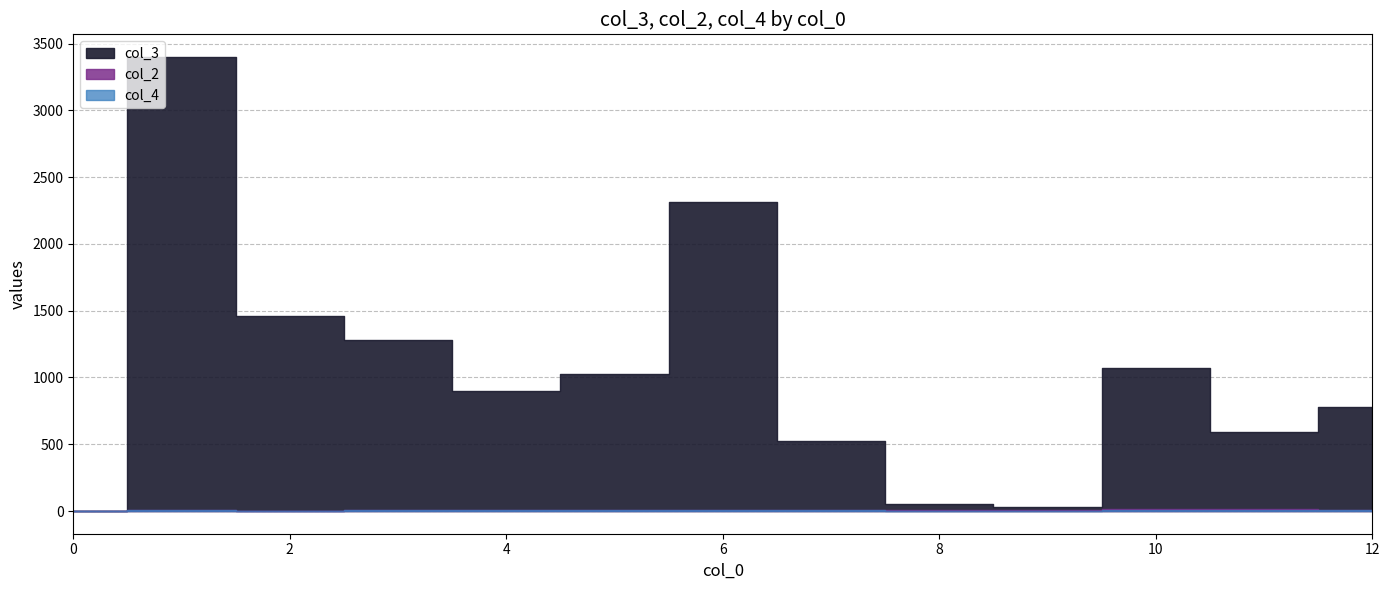

True or false: col_2 and col_4 intersect in this chart.

True